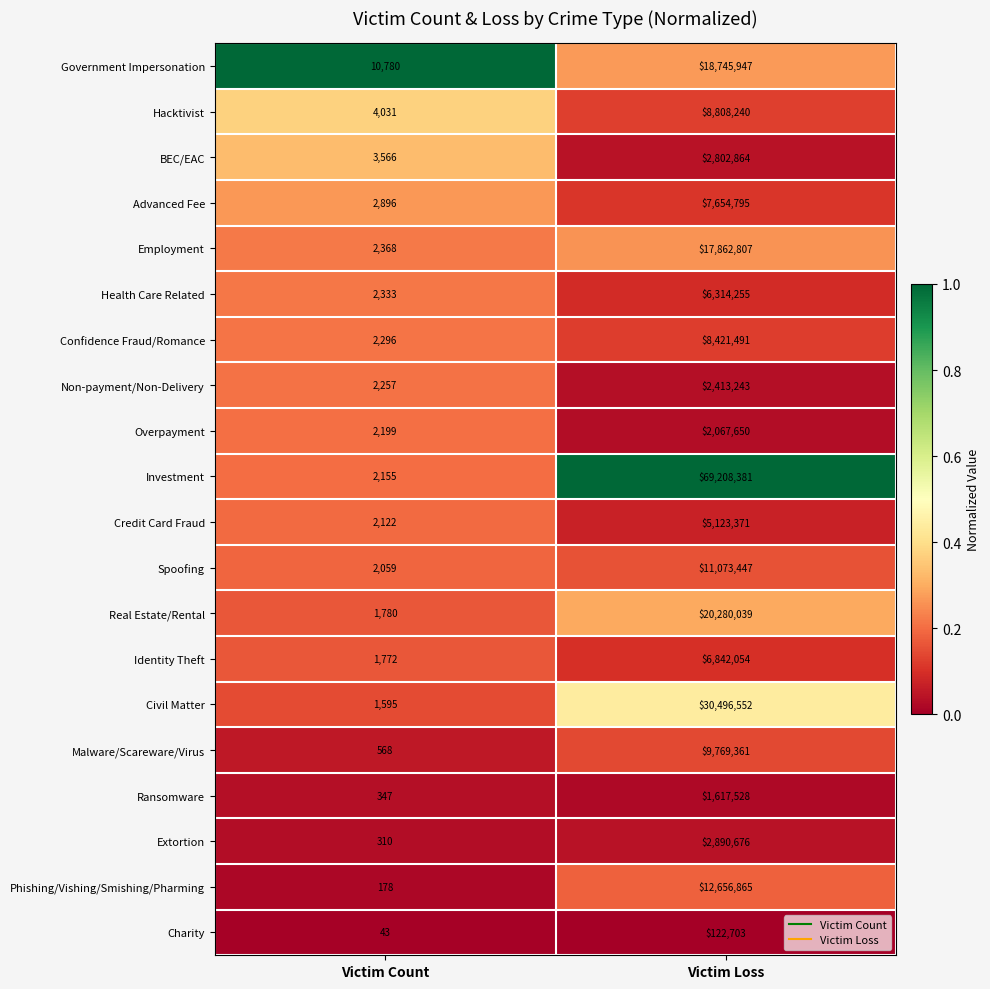

List the labels in order of Charity value, largest first.

Victim Loss, Victim Count